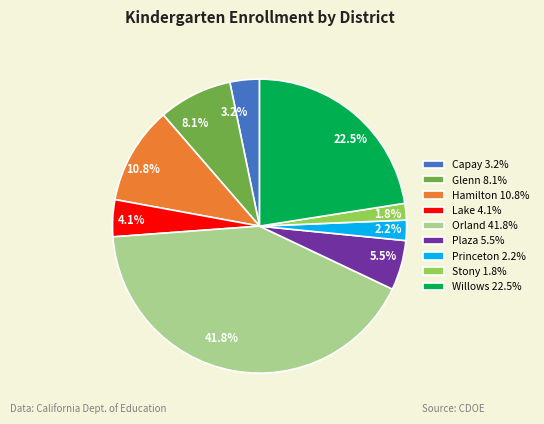

Which category has the biggest portion of the pie?

Orland 41.8%